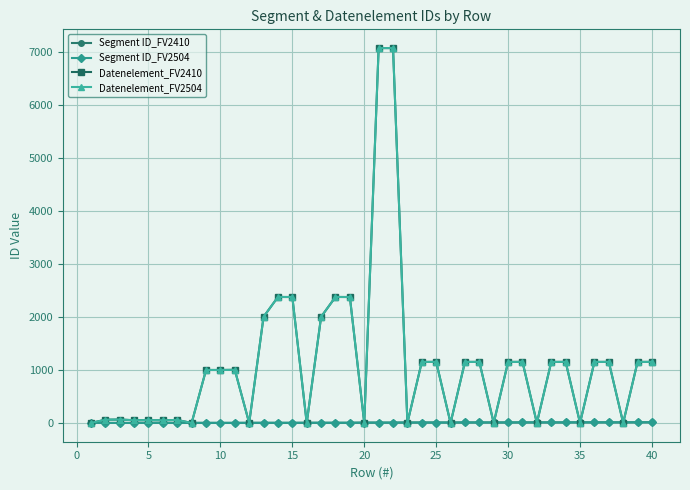

True or false: Datenelement_FV2504 has more than 2 points higher than both neighbors.

True